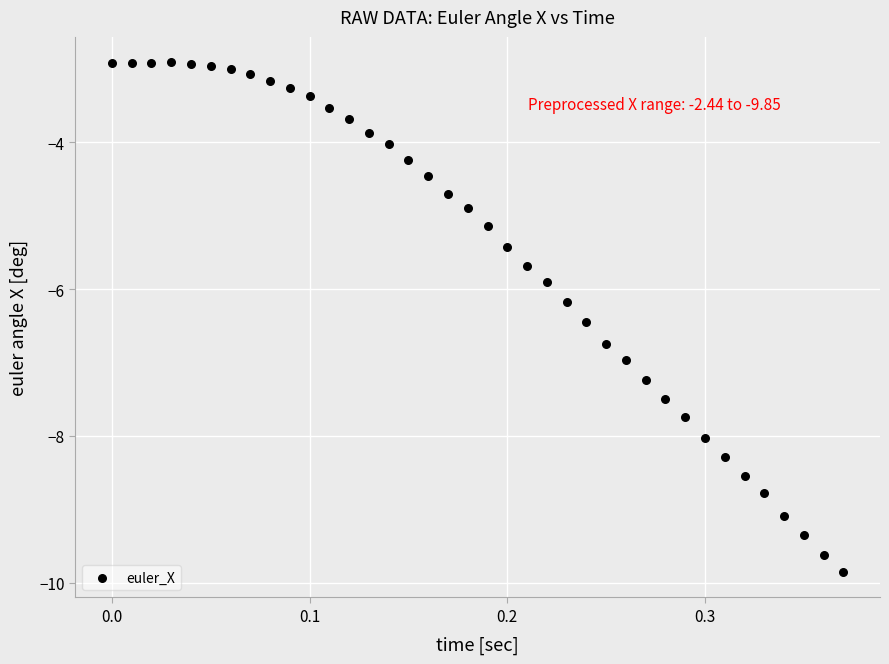

What is the range of Y values (max minus min)?

6.9